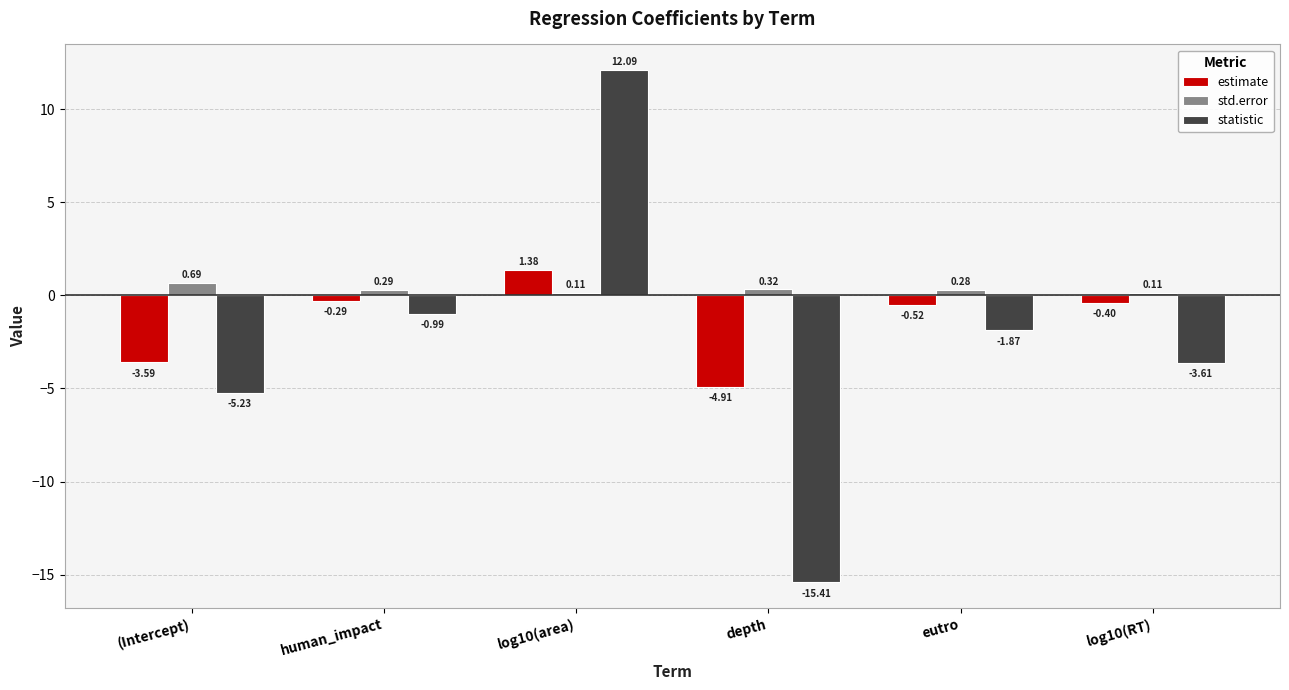

What is the maximum value shown in the chart?

12.1